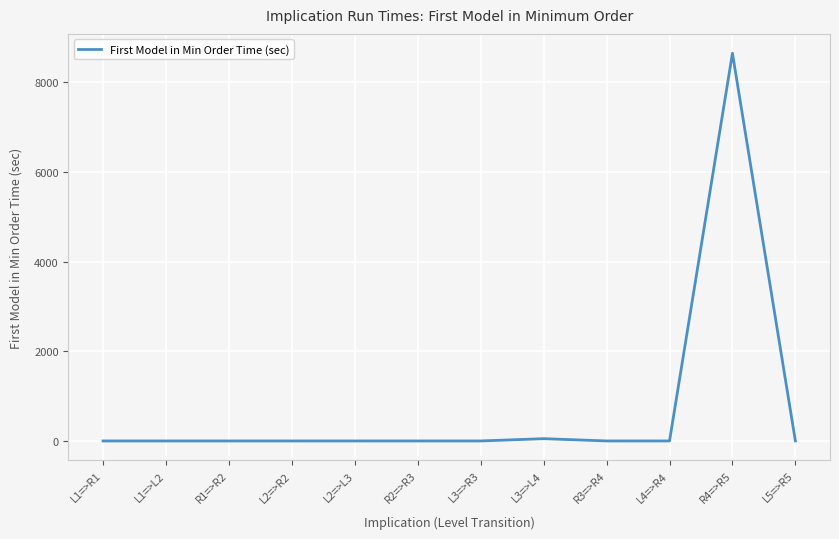

What is the difference between the maximum and minimum values?

8648.4